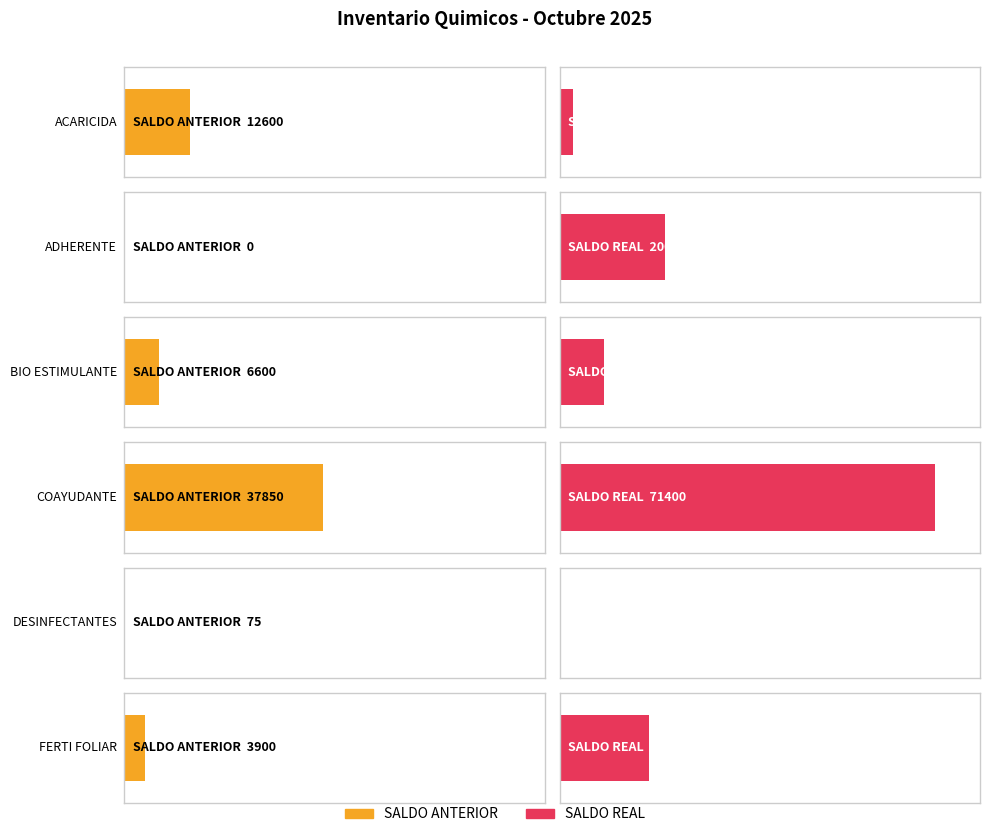

How many bars are there in each group?

6